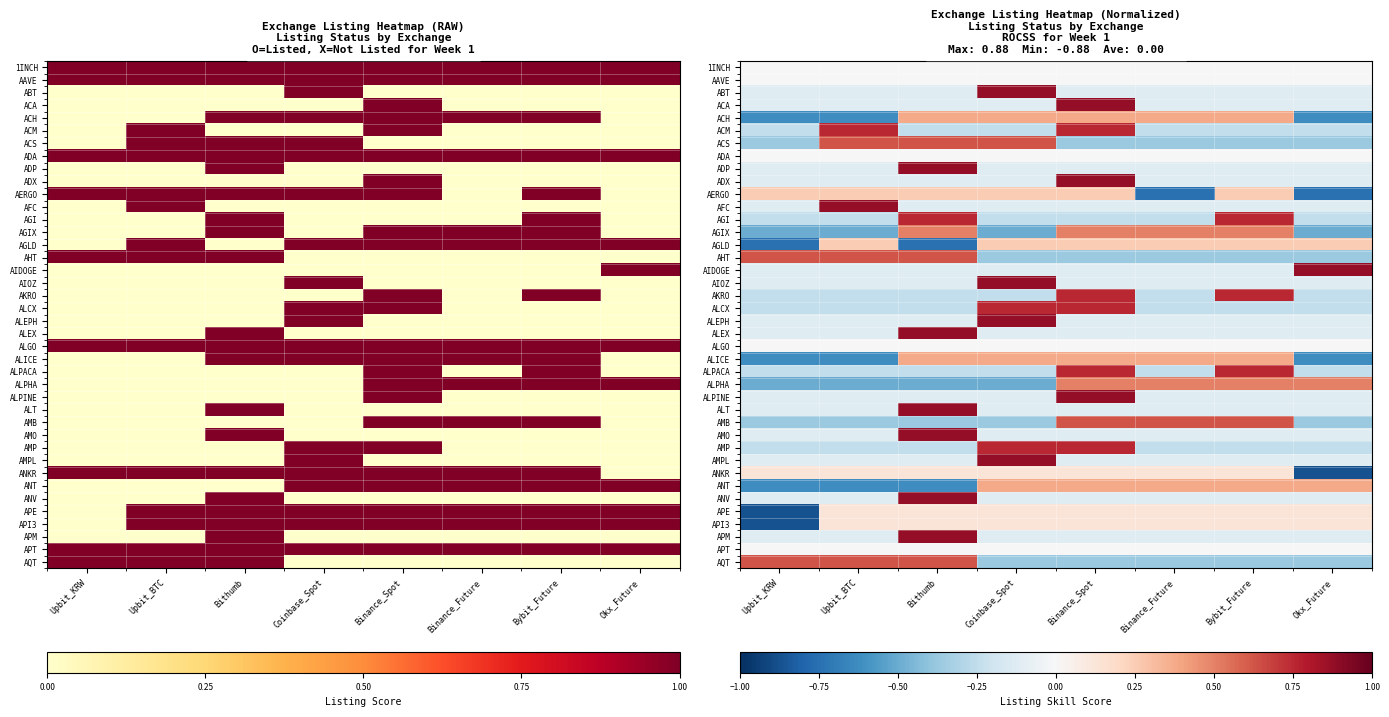

True or false: API3 has a value of 0.0 at Bithumb.

False